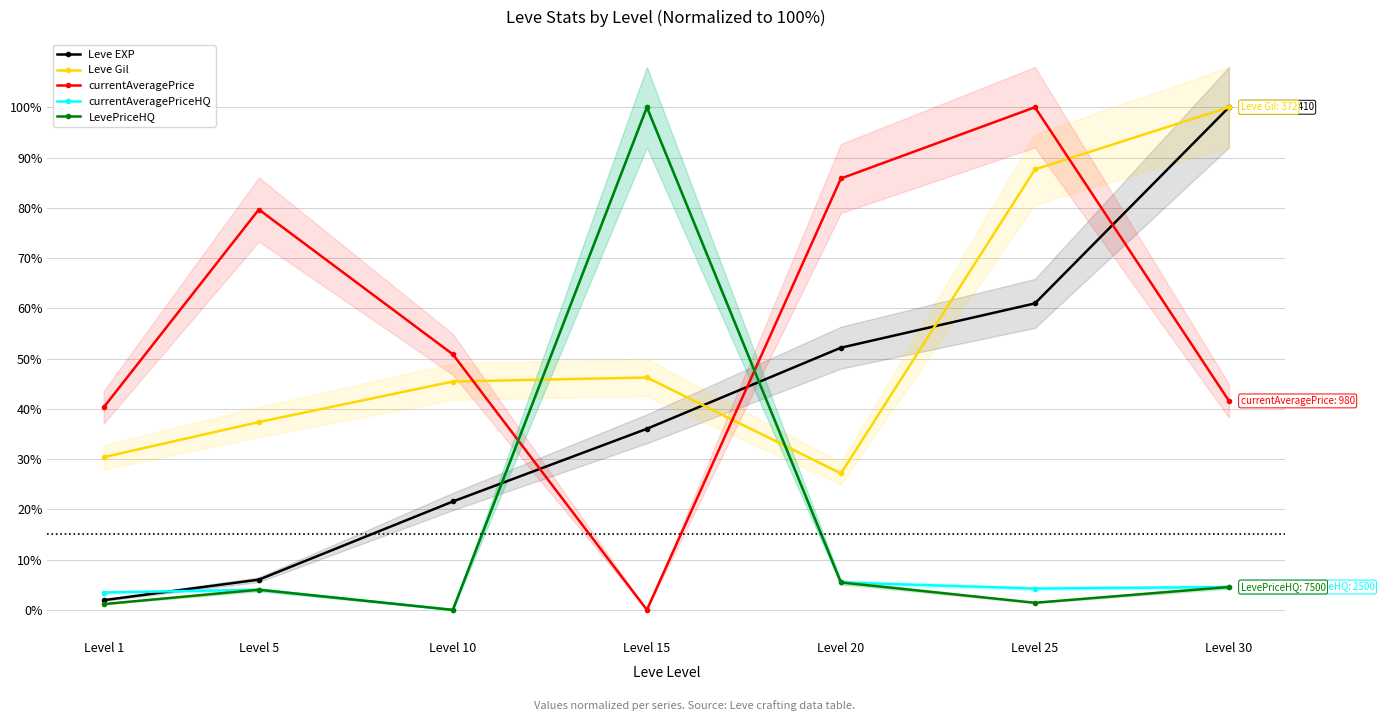

The value of LevePriceHQ at Level 10 is 0.0. True or false?

True